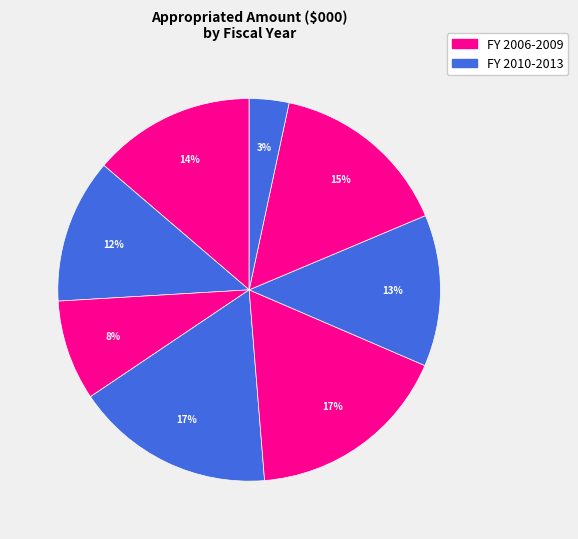

How many slices are in this pie chart?

8